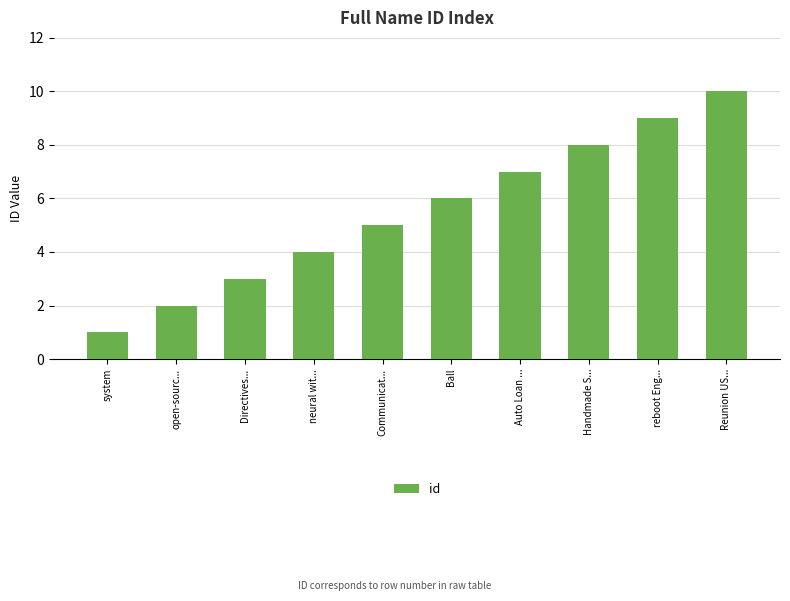

The value at open-sourc... is 2. True or false?

True